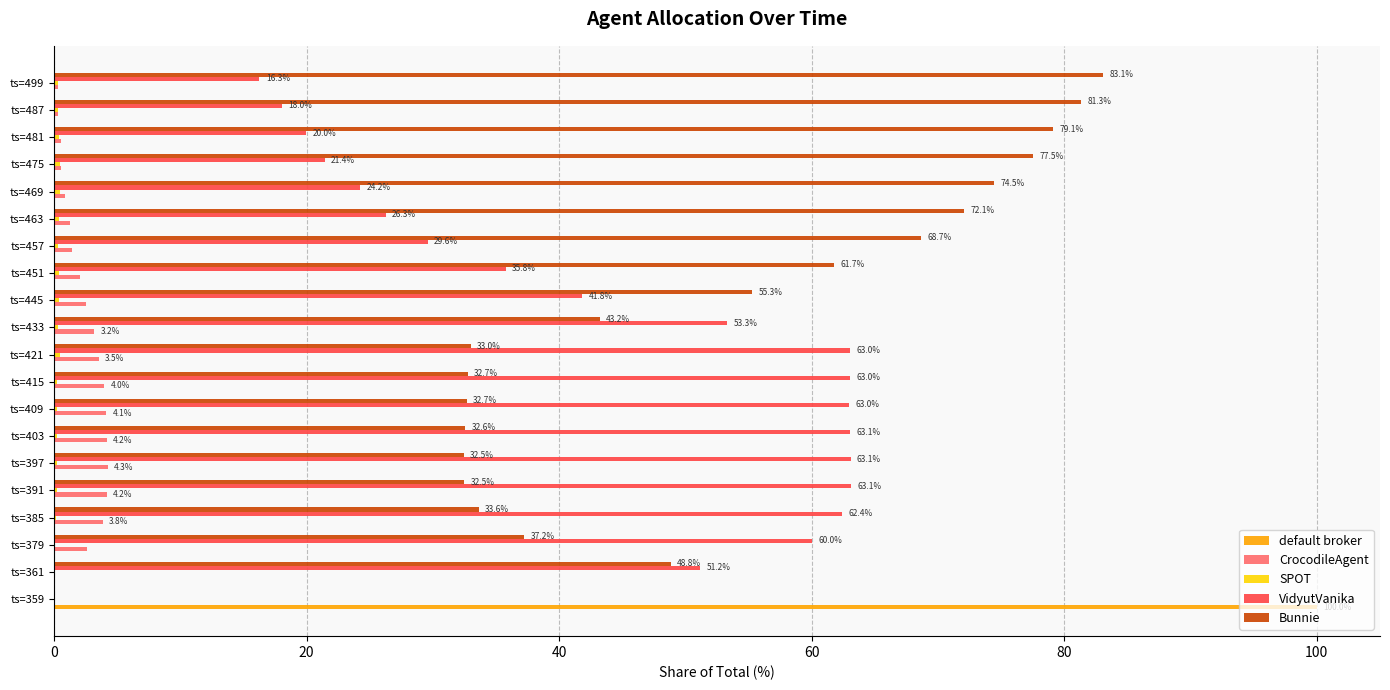

How many categories are shown in the chart?

20